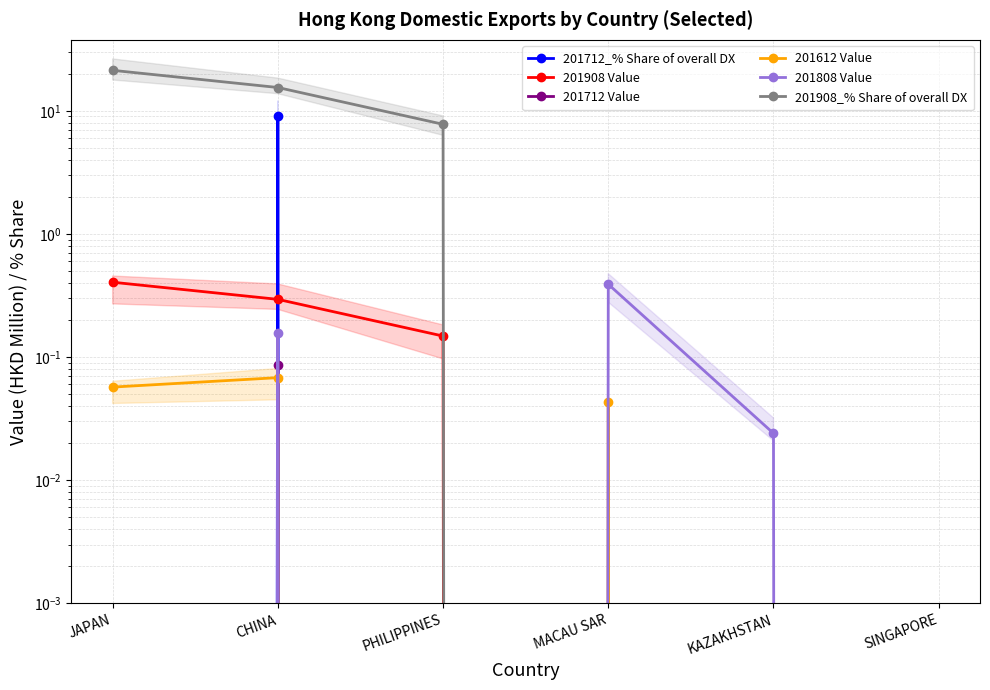

What is the maximum value for 201712 Value?

0.1